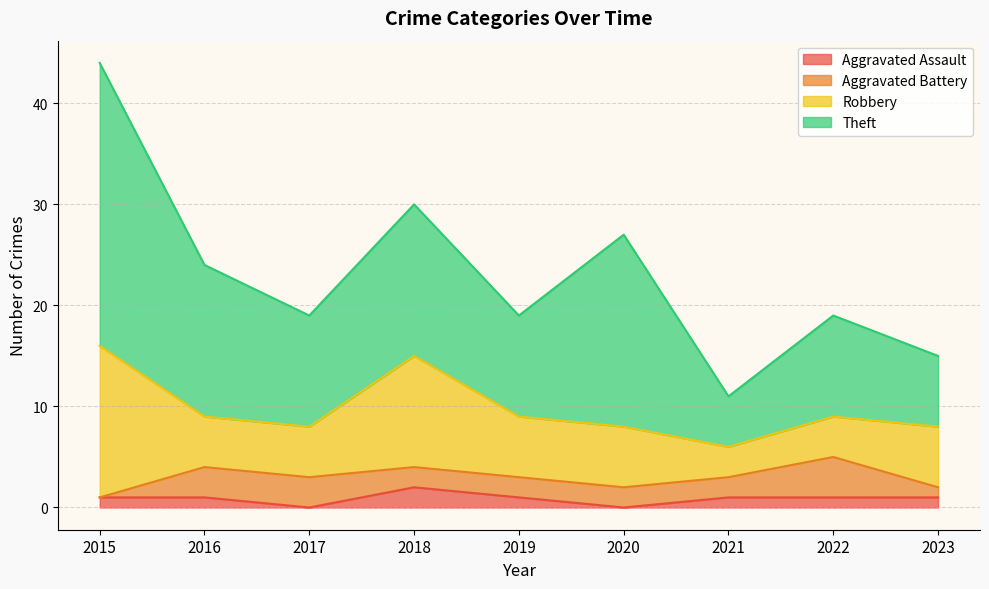

What is the difference between the Theft values at 2022 and 2018?

5